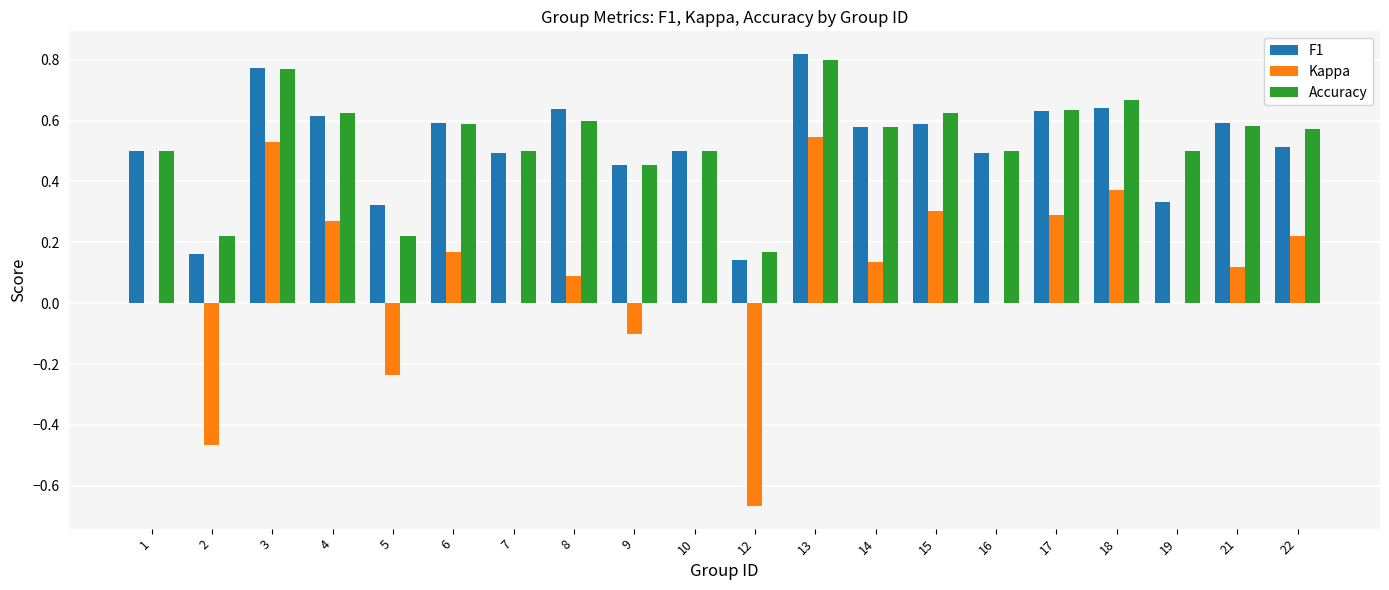

True or false: Accuracy has a value of 0.5 at 1.

True